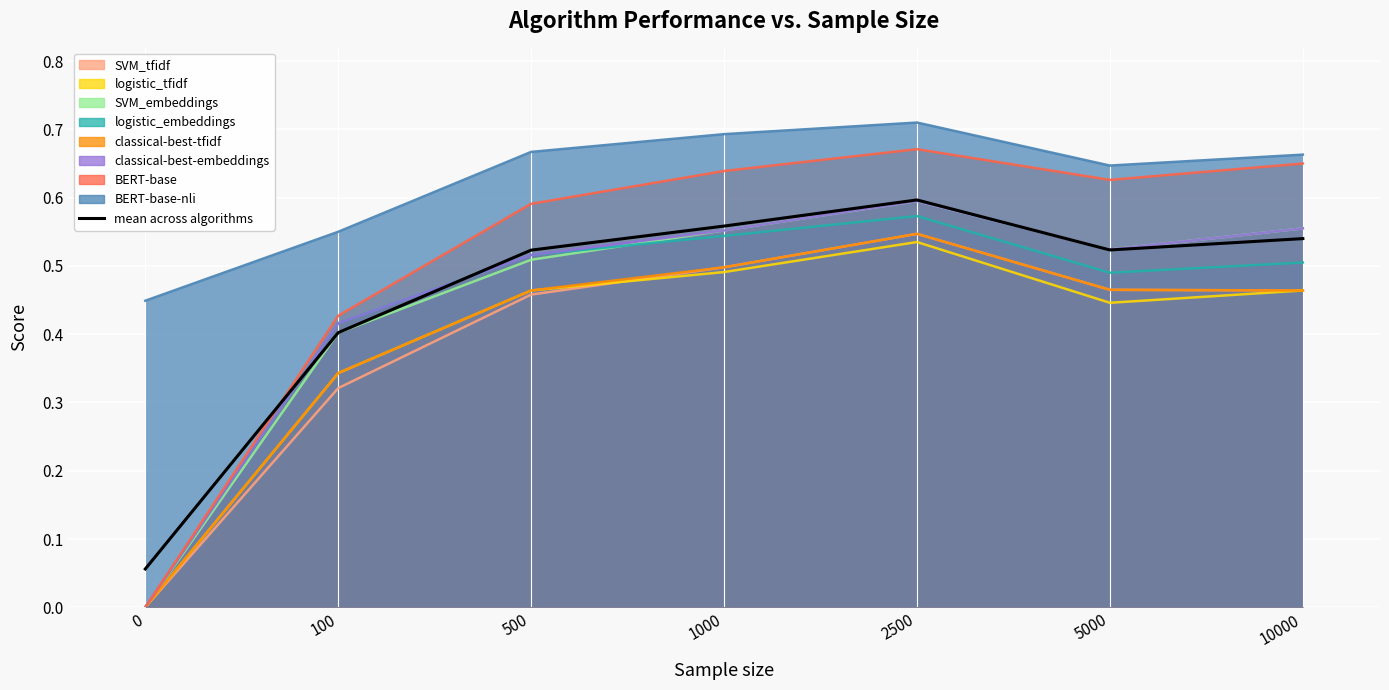

Rank the categories by value from lowest to highest.

0, 100, 500, 5000, 10000, 1000, 2500